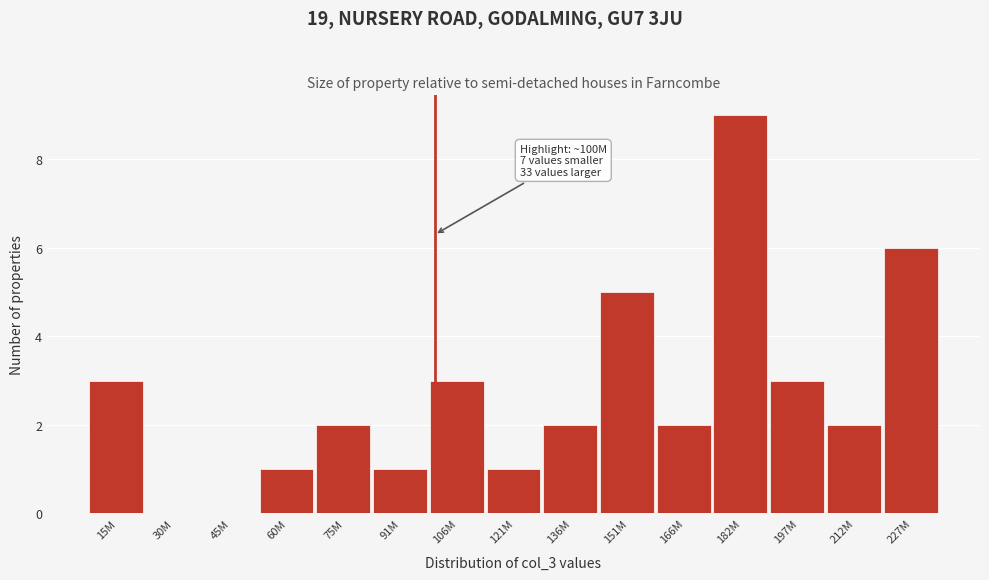

At which category does the chart reach its peak across all series?

182M